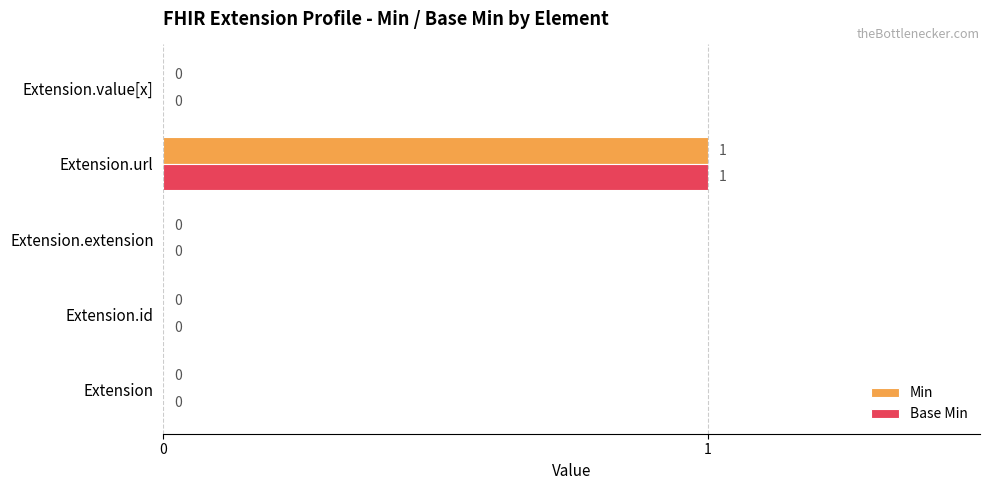

How many Min values are between 0 and 1?

5